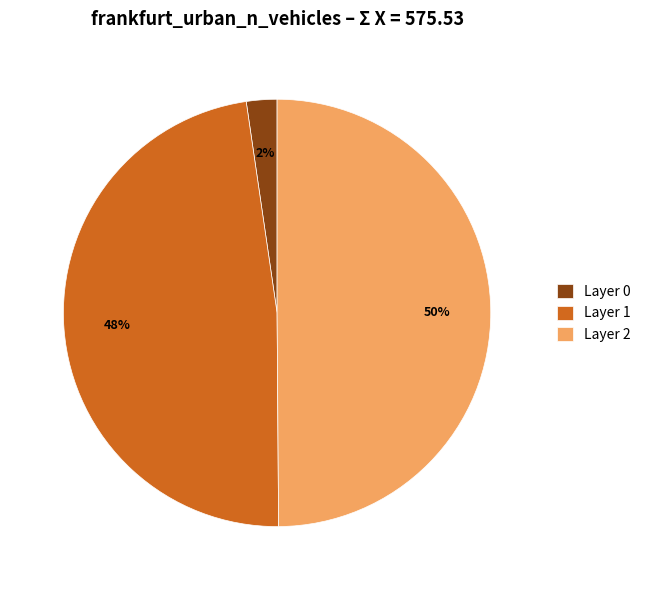

Do Layer 0 and Layer 2 together represent more than half of the pie?

Yes